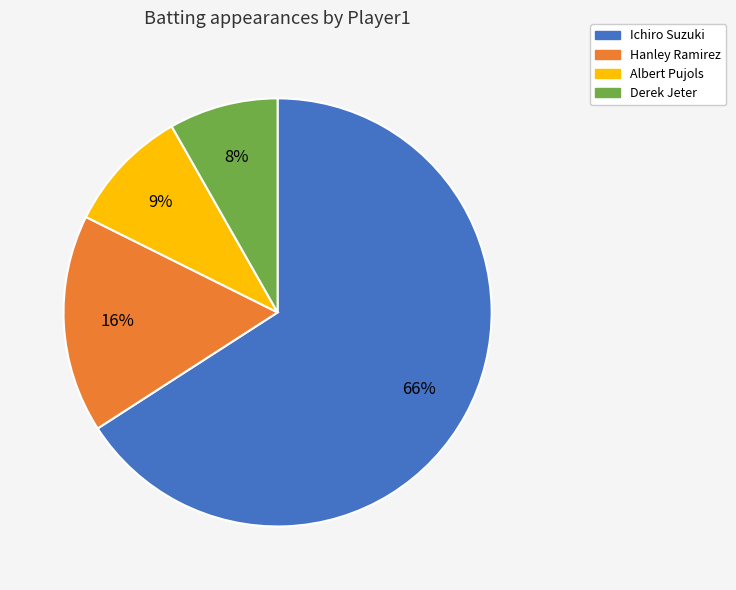

Which category has the smallest portion of the pie?

Derek Jeter